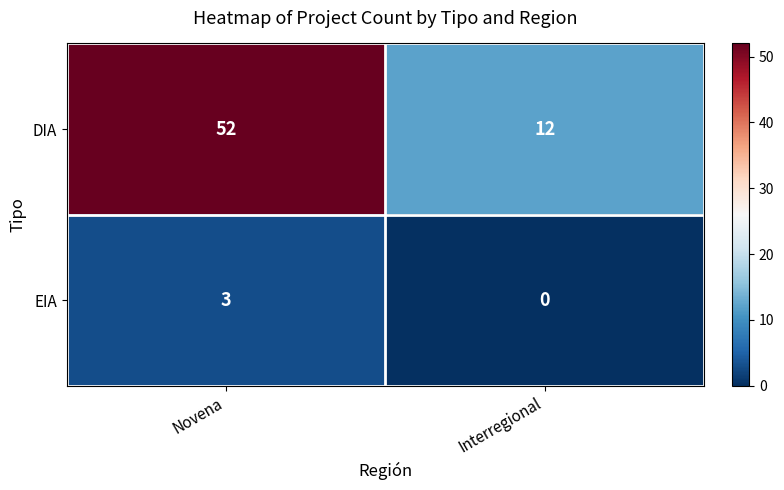

The EIA series shows 2 at Interregional. True or false?

False